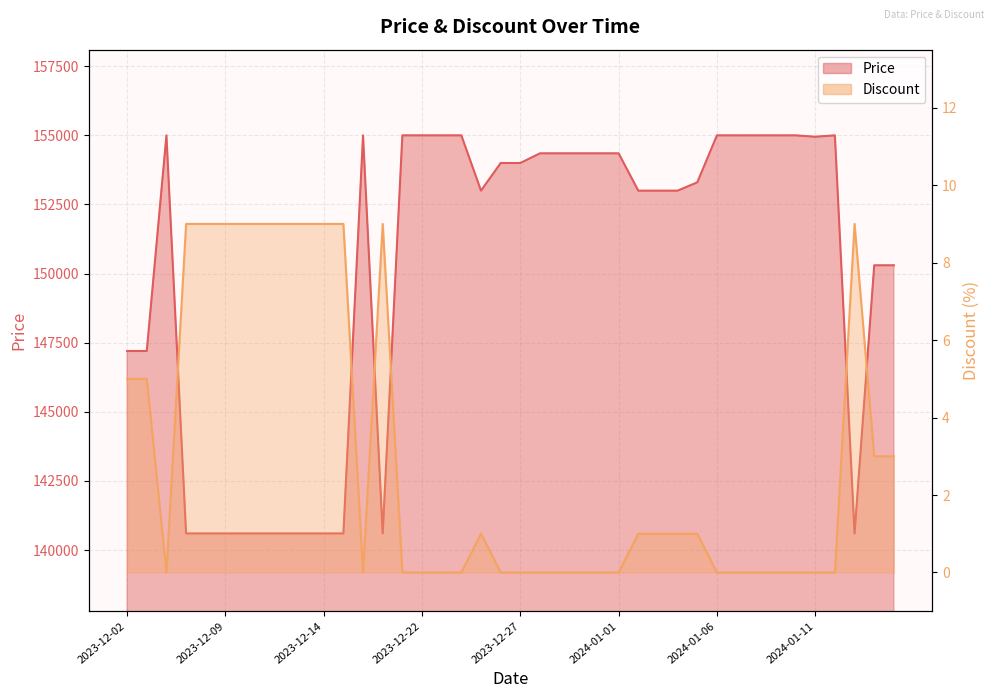

What is the maximum value shown in the chart?

155000